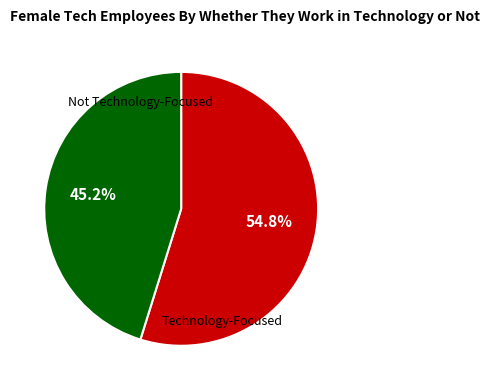

Is there a majority slice in this chart?

Yes